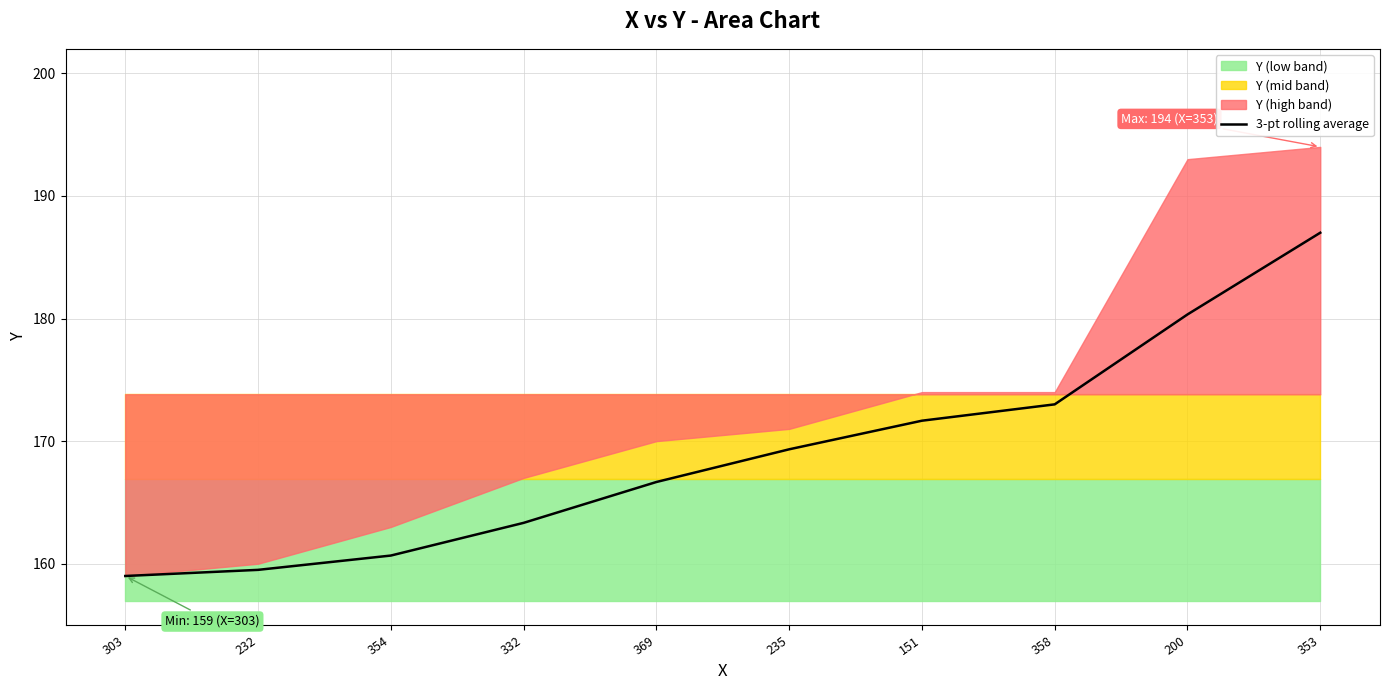

Which has a higher value, 303 or 232?

232